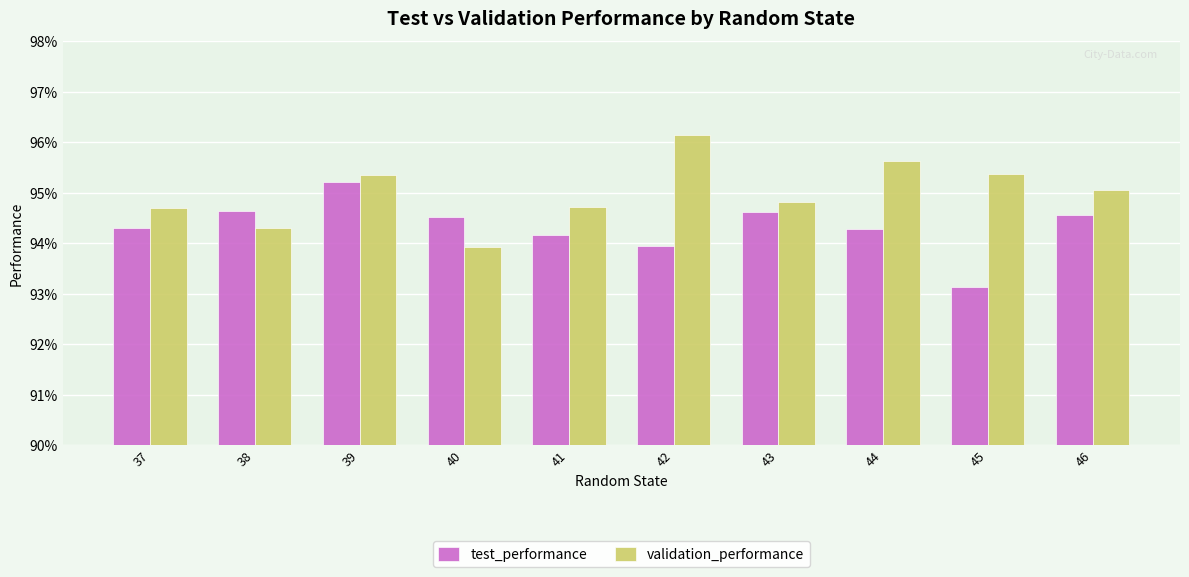

Read the test_performance value at 43.

0.9